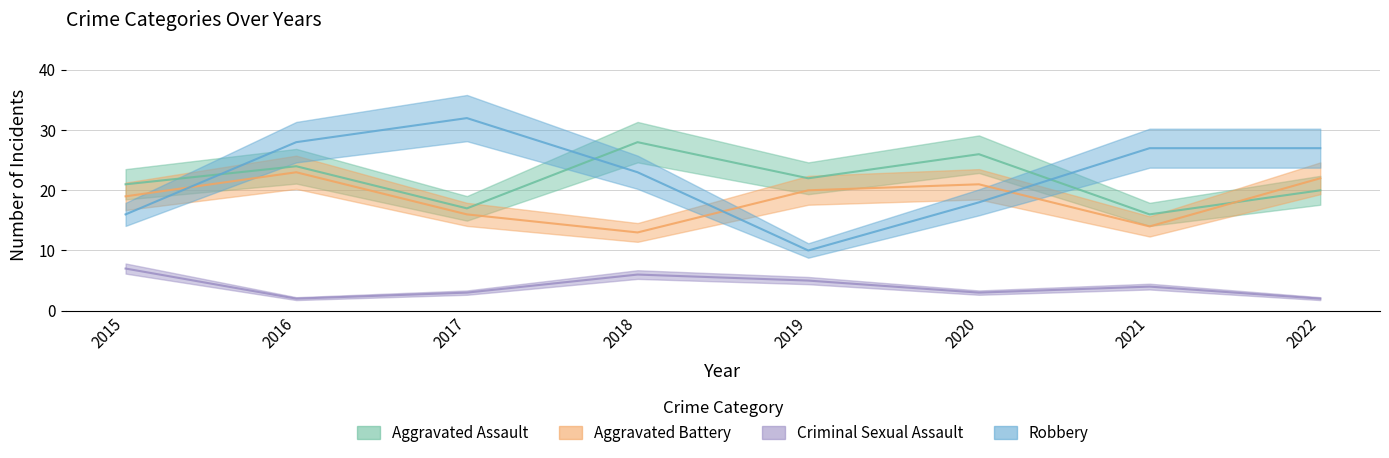

What is the average value of the Aggravated Assault series?

22